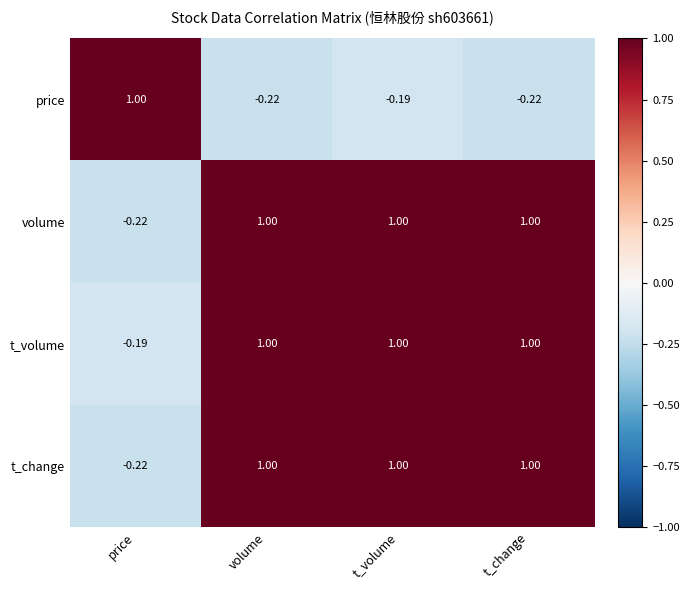

At which label is price closest to 0?

t_volume